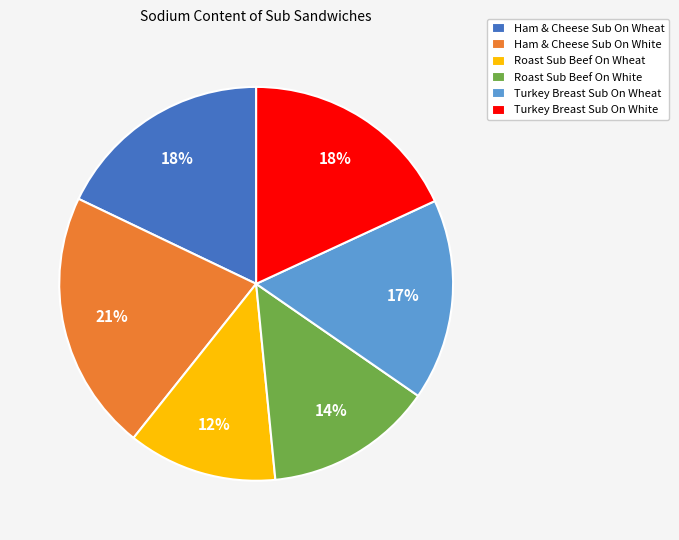

What is the largest slice in the pie chart?

Ham & Cheese Sub On White